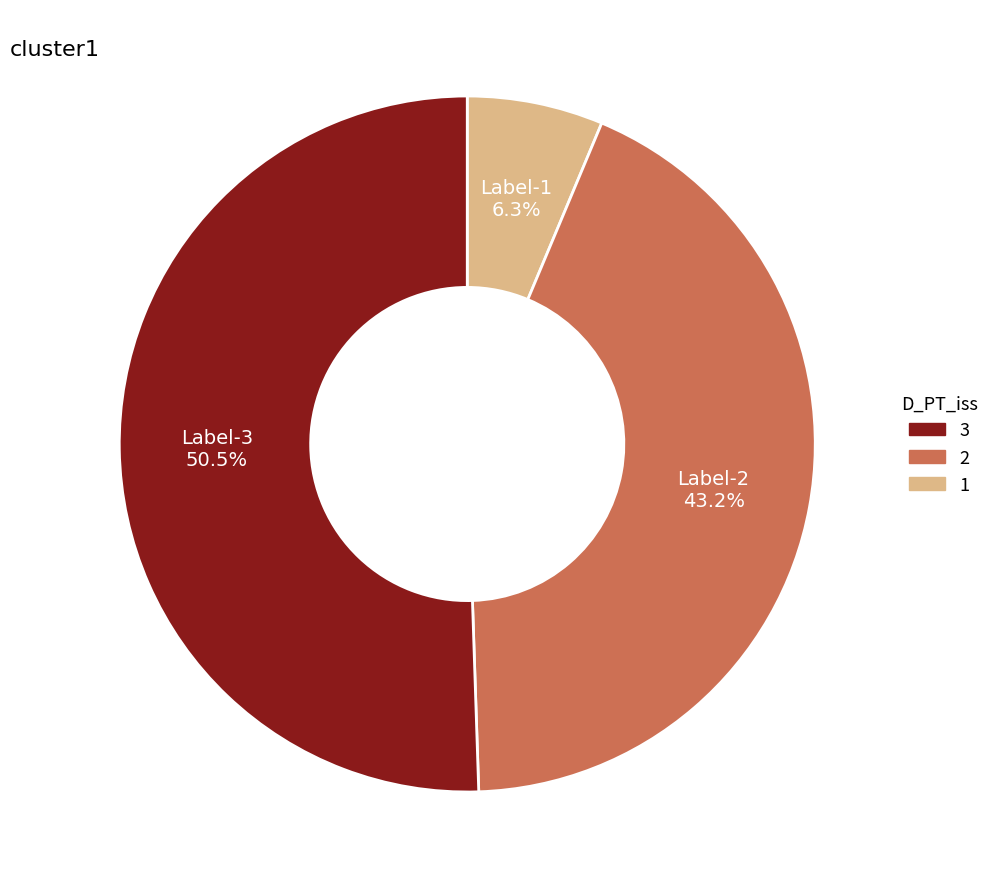

Is there any slice that represents more than half of the pie?

Yes